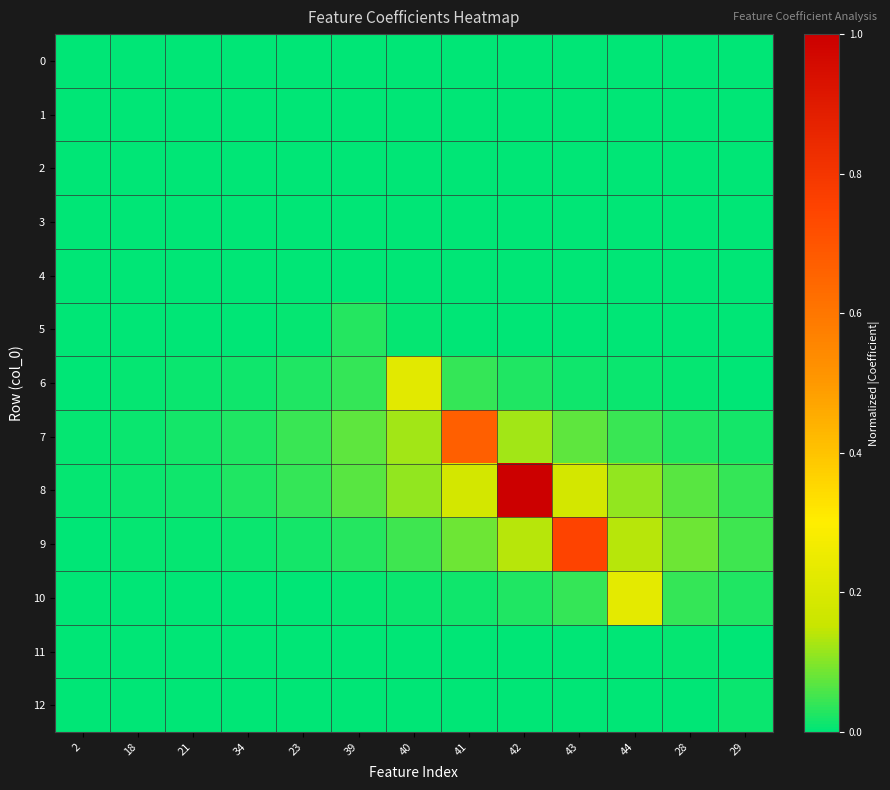

Which label corresponds to the largest value in the chart?

42